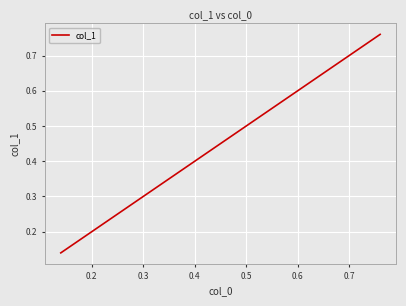

The chart shows a value of 0.3 at 0.3. True or false?

True